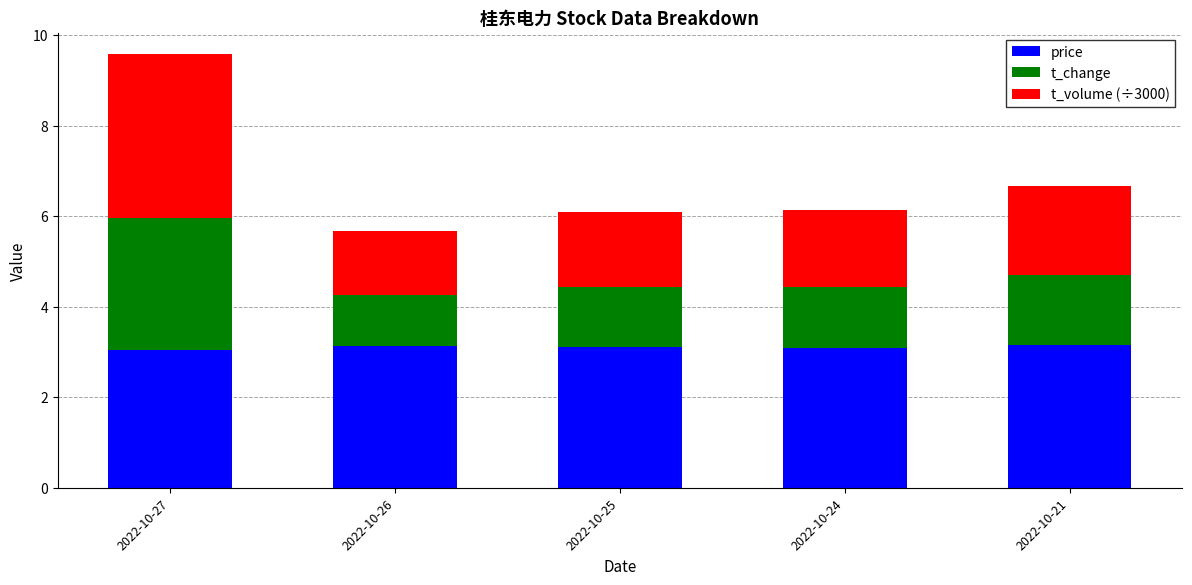

Is it true that price equals 3.0 at 2022-10-27?

True